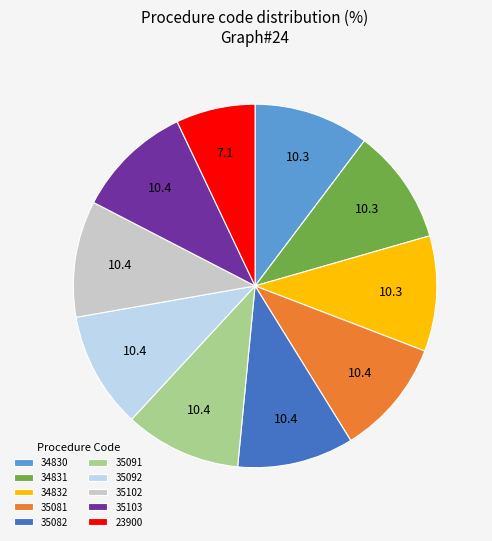

Is there a majority slice in this chart?

No